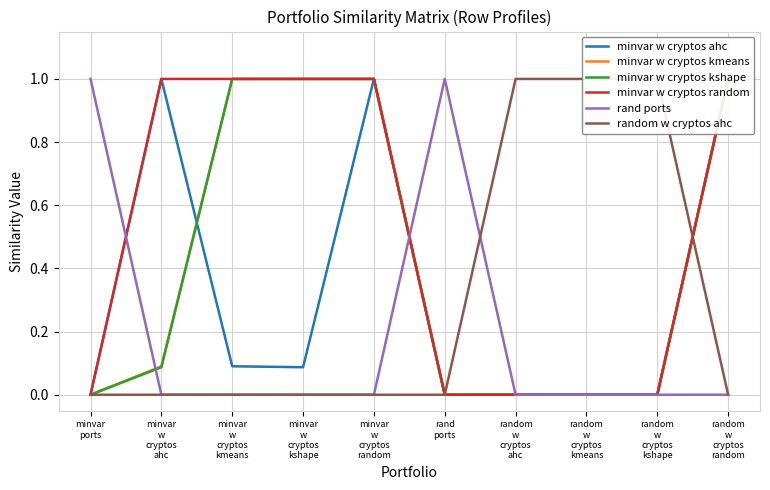

What is the average value of the minvar w cryptos random series?

0.5